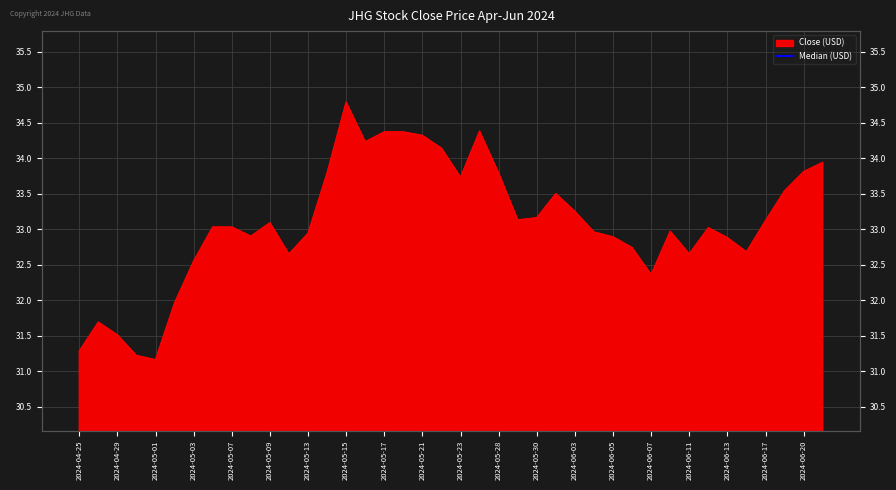

Reading left to right, list all the values displayed in this chart.

2024-04-25=31.3	2024-04-26=31.7	2024-04-29=31.5	2024-04-30=31.2	2024-05-01=31.2	2024-05-02=32.0	2024-05-03=32.5	2024-05-06=33.0	2024-05-07=33.0	2024-05-08=32.9	2024-05-09=33.1	2024-05-10=32.6	2024-05-13=32.9	2024-05-14=33.8	2024-05-15=34.8	2024-05-16=34.2	2024-05-17=34.4	2024-05-20=34.4	2024-05-21=34.3	2024-05-22=34.1	2024-05-23=33.7	2024-05-24=34.4	2024-05-28=33.8	2024-05-29=33.1	2024-05-30=33.2	2024-05-31=33.5	2024-06-03=33.2	2024-06-04=33.0	2024-06-05=32.9	2024-06-06=32.7	2024-06-07=32.4	2024-06-10=33.0	2024-06-11=32.6	2024-06-12=33.0	2024-06-13=32.9	2024-06-14=32.7	2024-06-17=33.1	2024-06-18=33.5	2024-06-20=33.8	2024-06-21=33.9